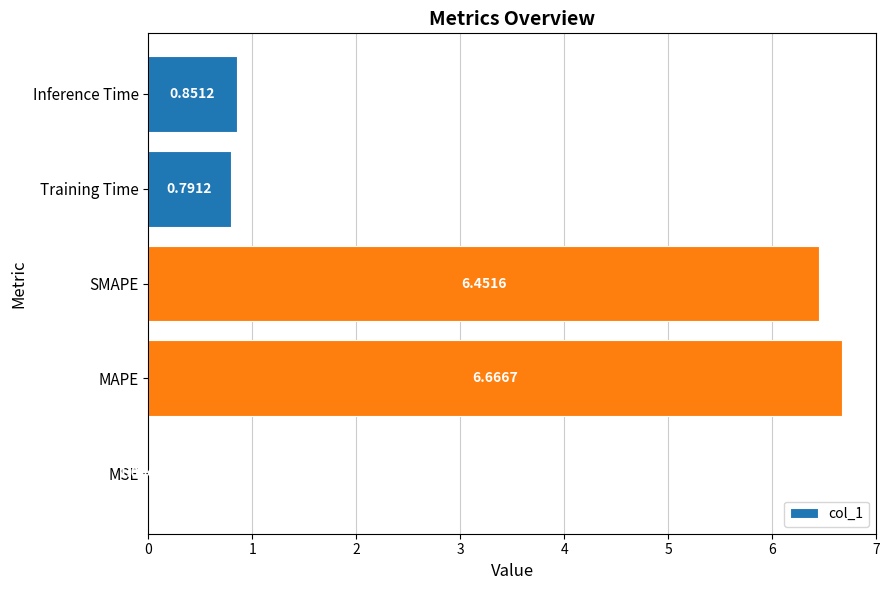

Which category has the highest value across all series?

MAPE